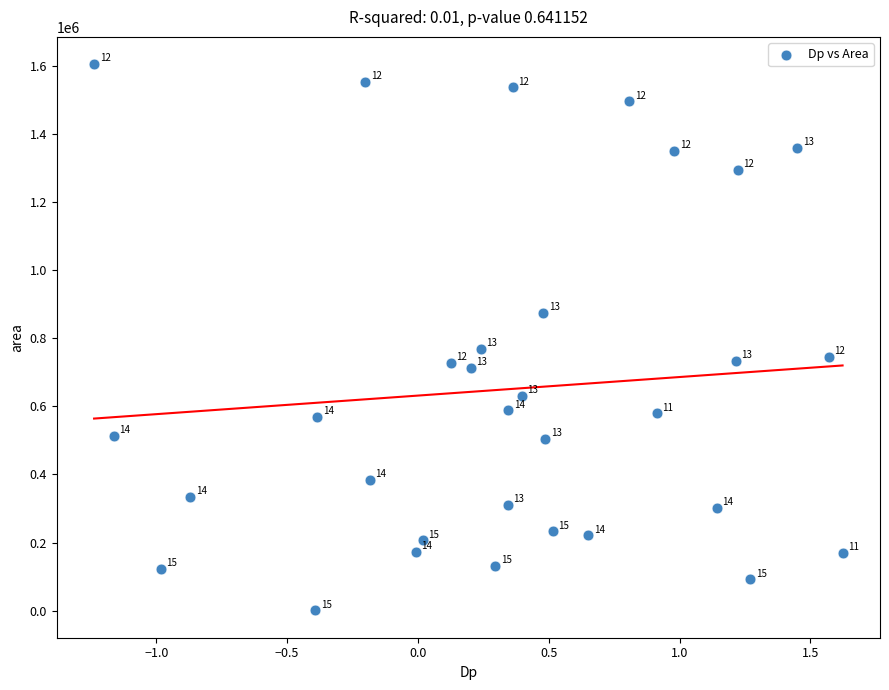

What Y value in the scatter plot is closest to 802812?

769375